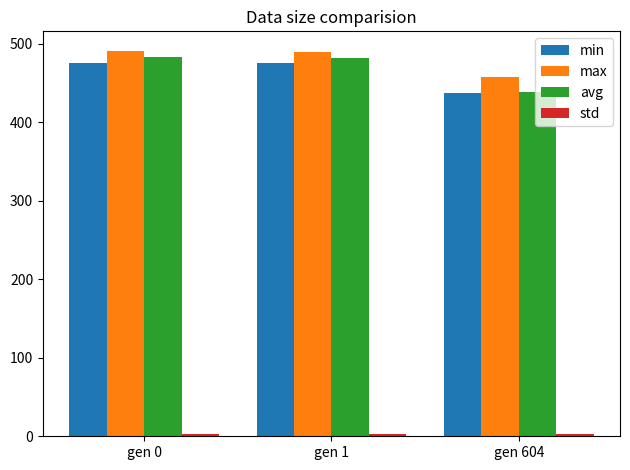

What is the maximum value for min?

476.0